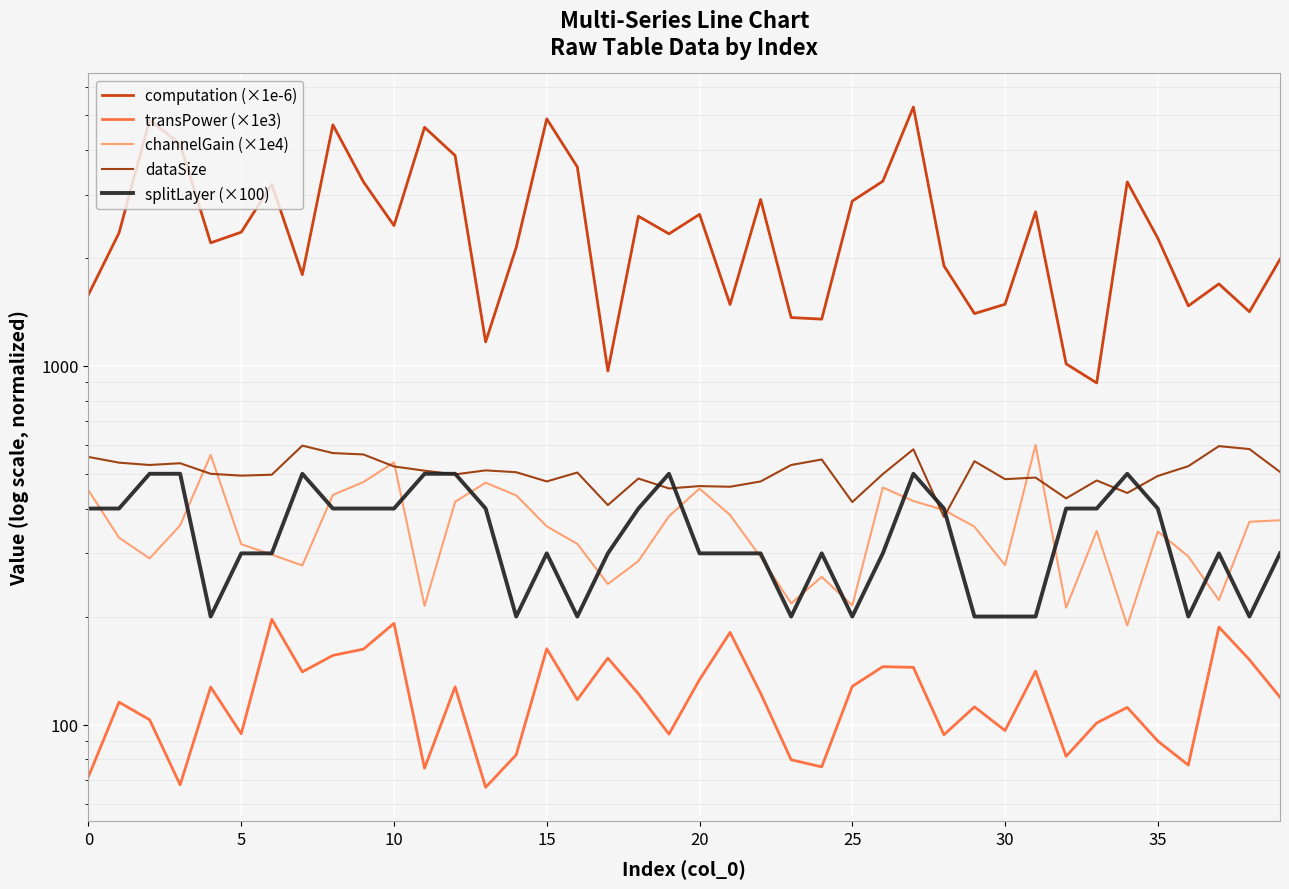

True or false: dataSize has more than 1 interior local peaks.

True